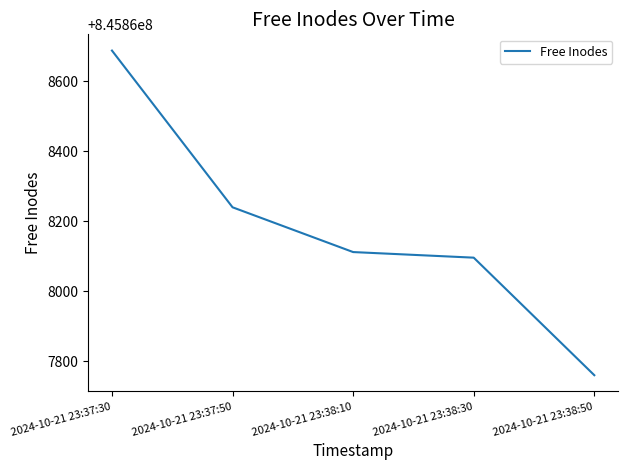

What is the ratio of the value at 2024-10-21 23:37:30 to the value at 2024-10-21 23:37:50?

1.0